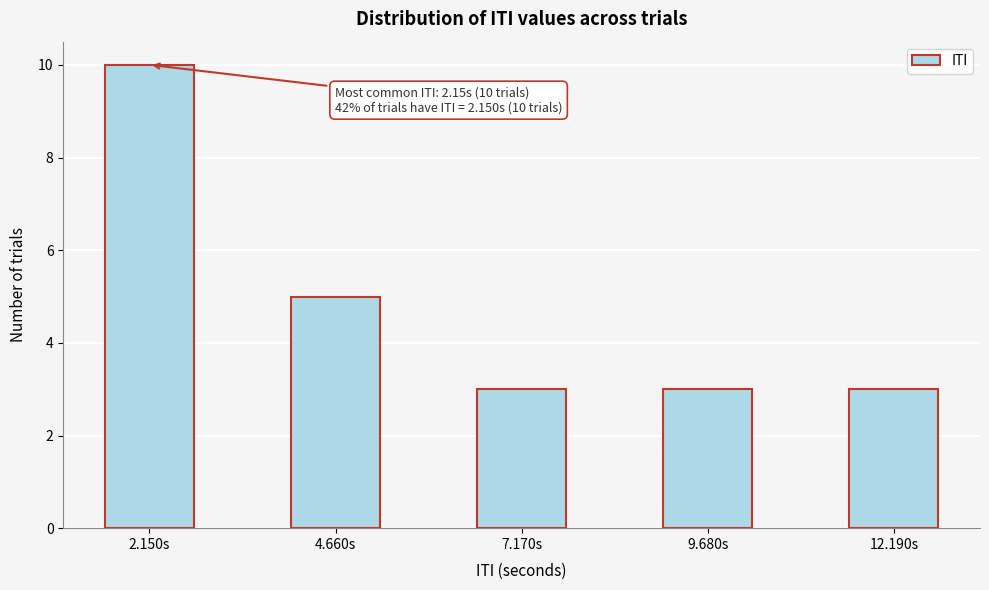

Reading left to right, extract all data points from this chart.

10	5	3	3	3